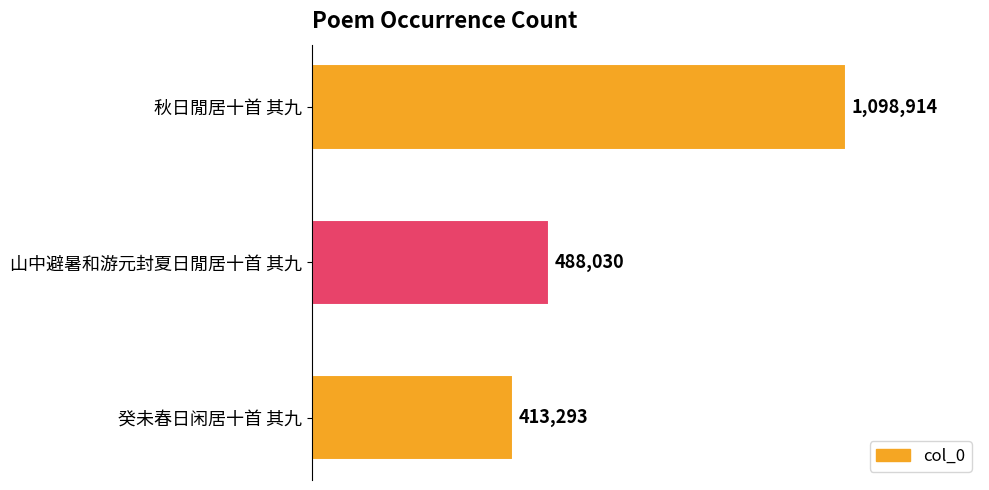

Are the bars horizontal?

Yes